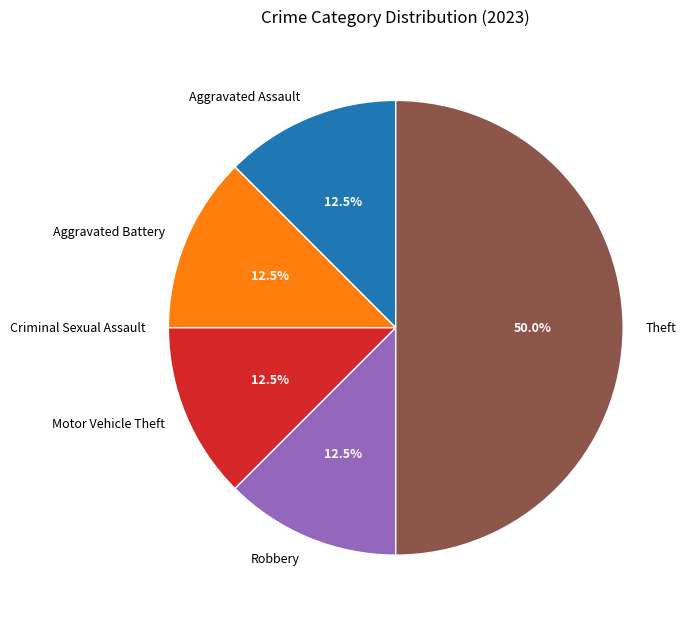

What portion of the pie excludes Motor Vehicle Theft?

87.5%